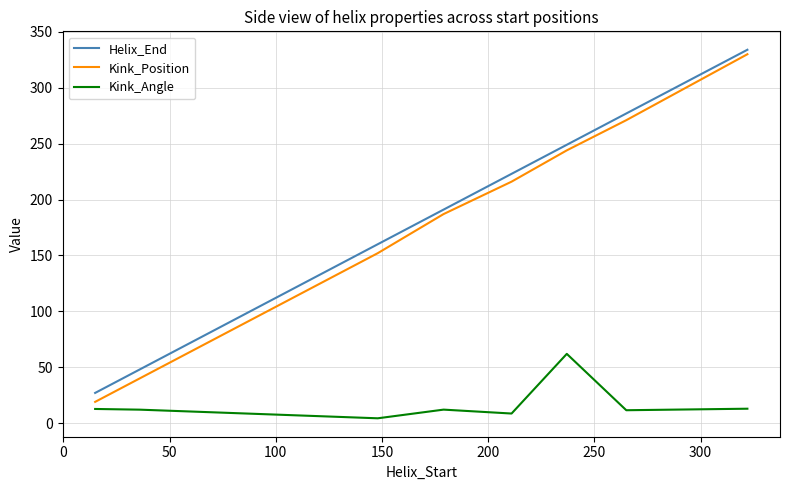

Which series has the largest range (max minus min)?

Kink_Position